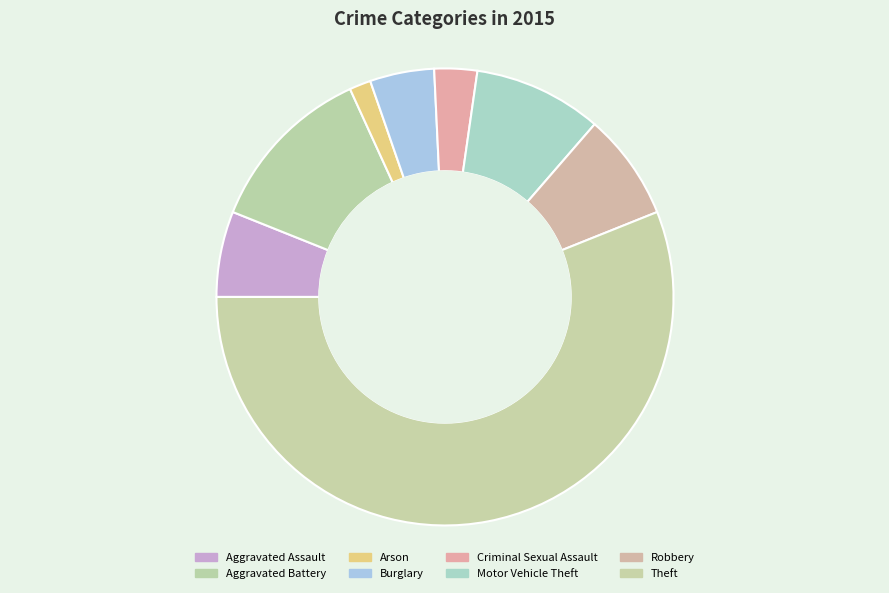

What is the ratio of the value at Criminal Sexual Assault to the value at Aggravated Assault?

0.5